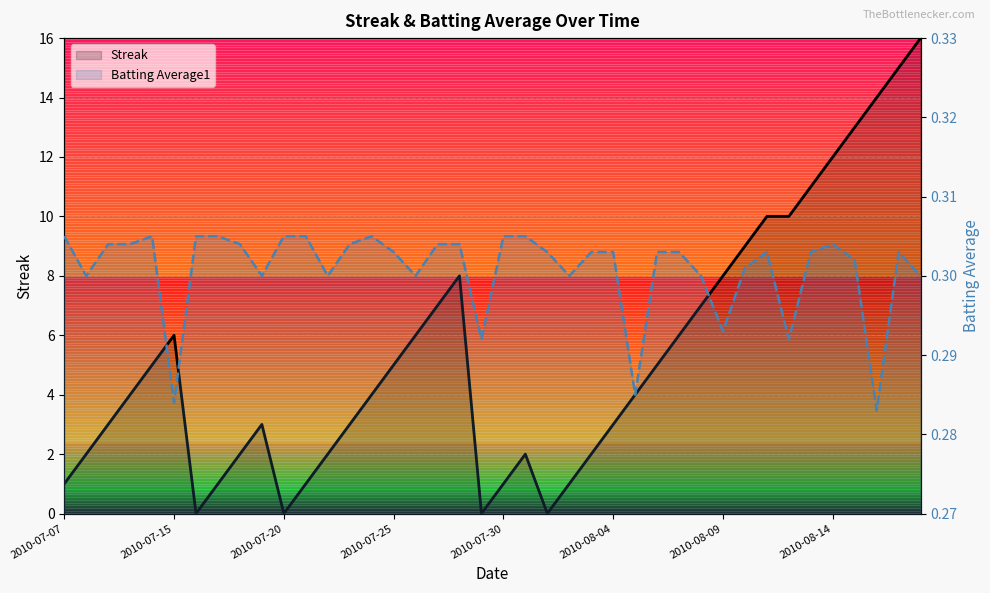

What is the value of the Batting Average1 point at the 22nd from the left?

0.3